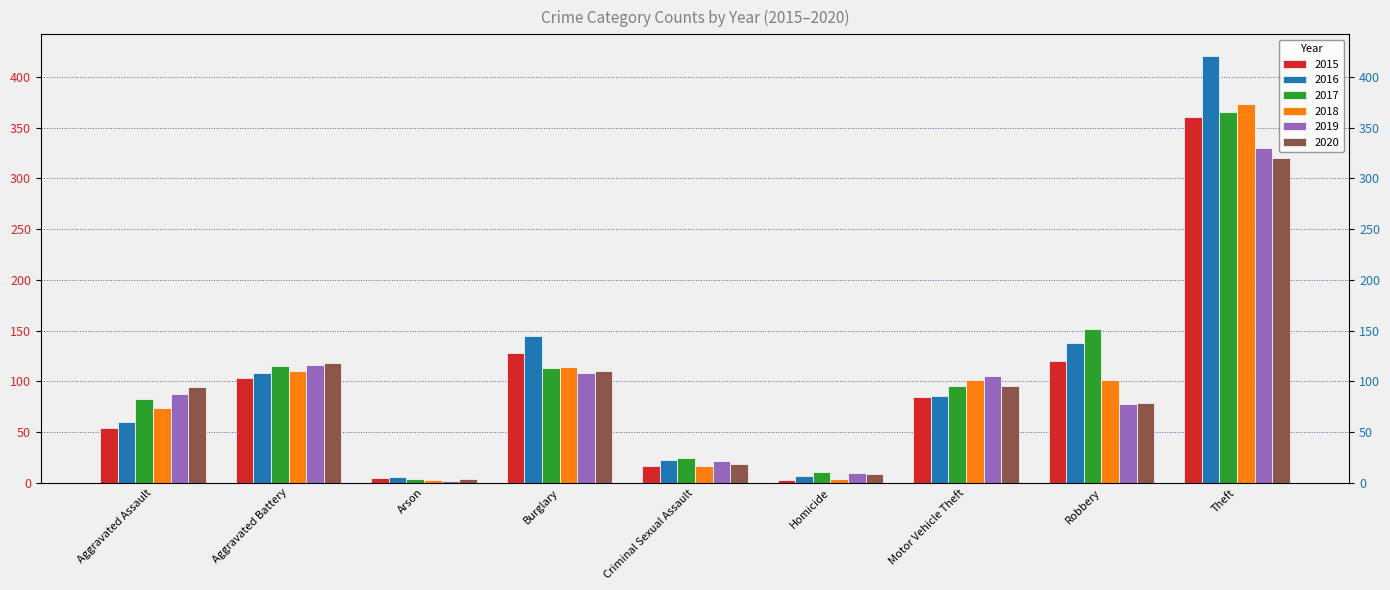

What is the maximum value for 2018?

373